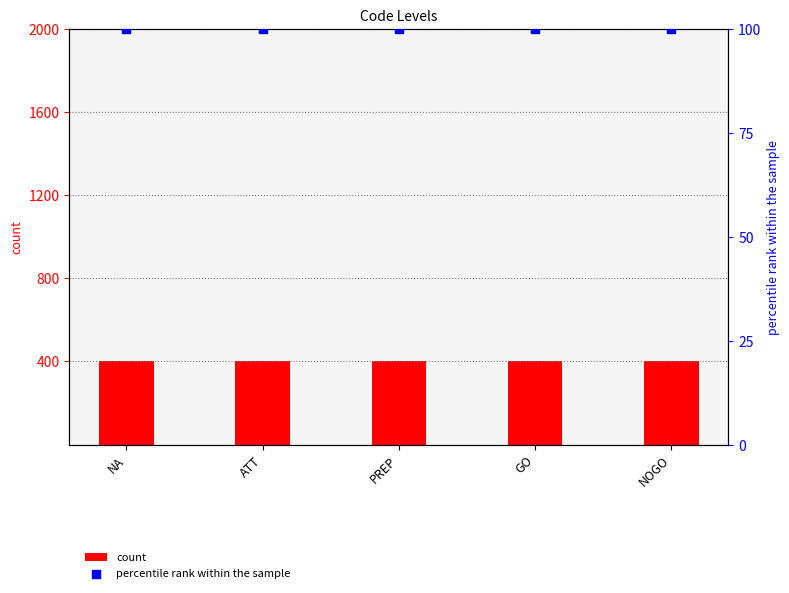

Which series has the largest total across all categories?

count